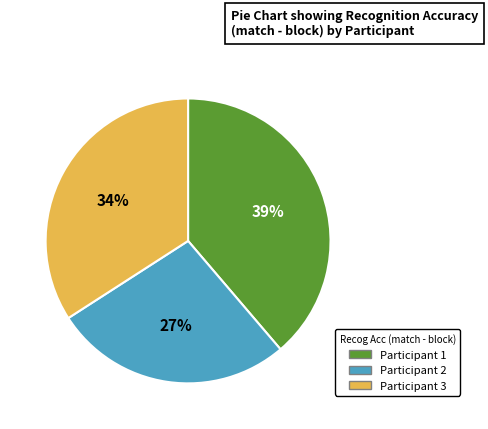

Do Participant 1 and Participant 2 together represent more than half of the pie?

Yes